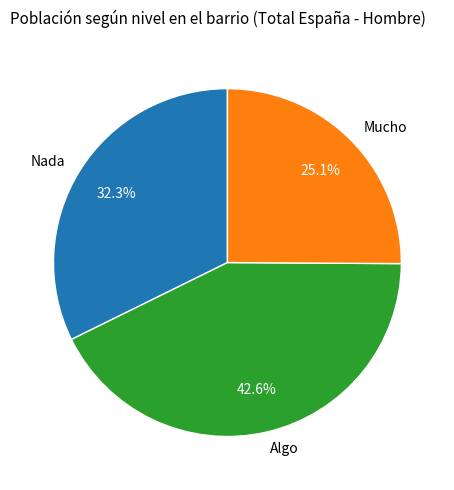

To the nearest percent, what portion does Nada represent?

32%